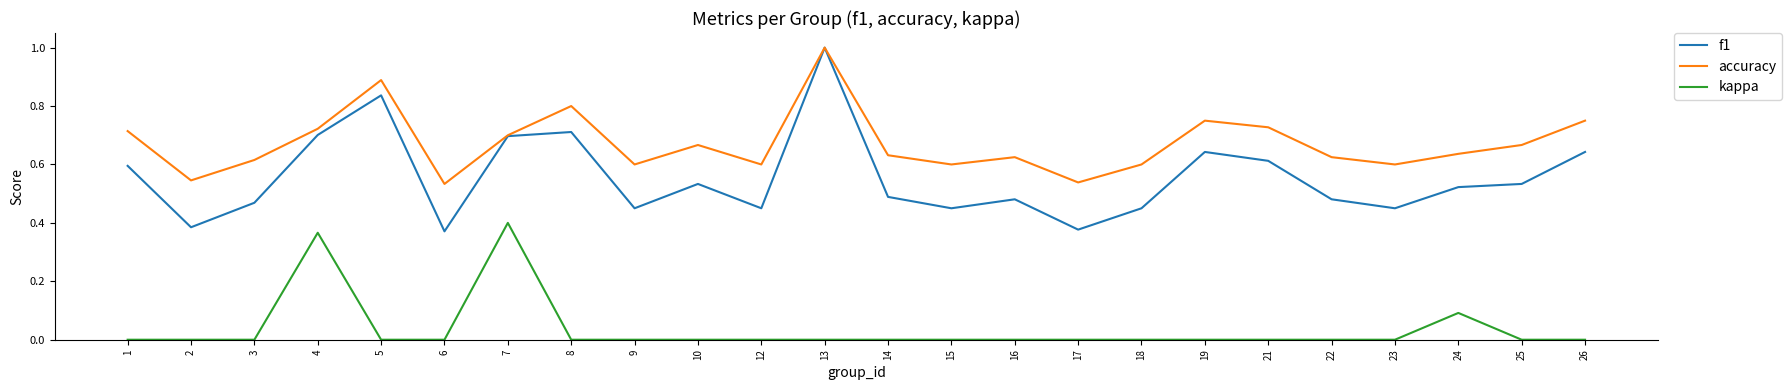

True or false: kappa and accuracy intersect in this chart.

False